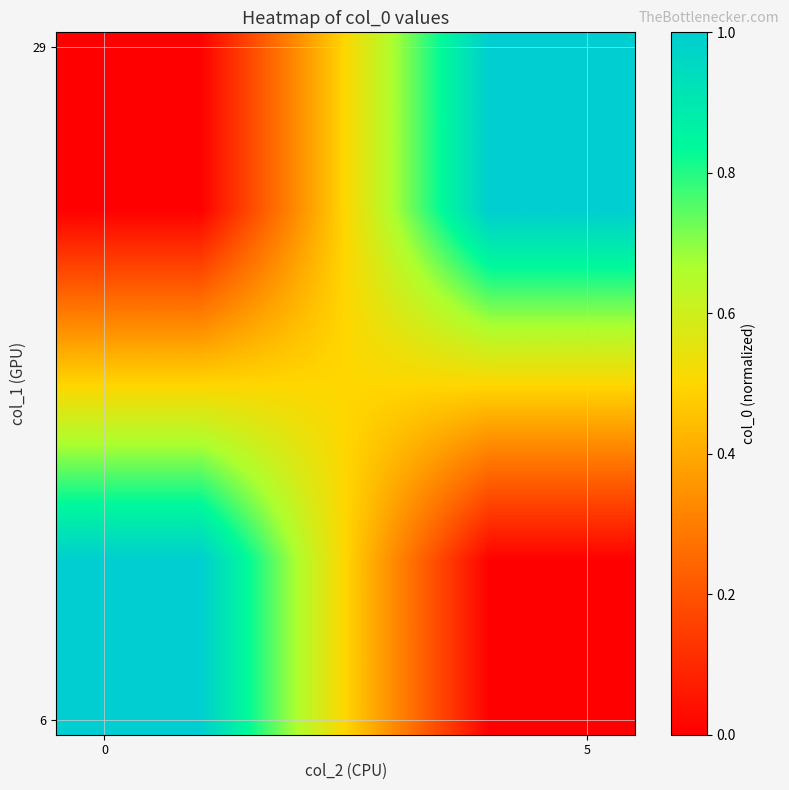

What is the maximum value shown in the chart?

1.0